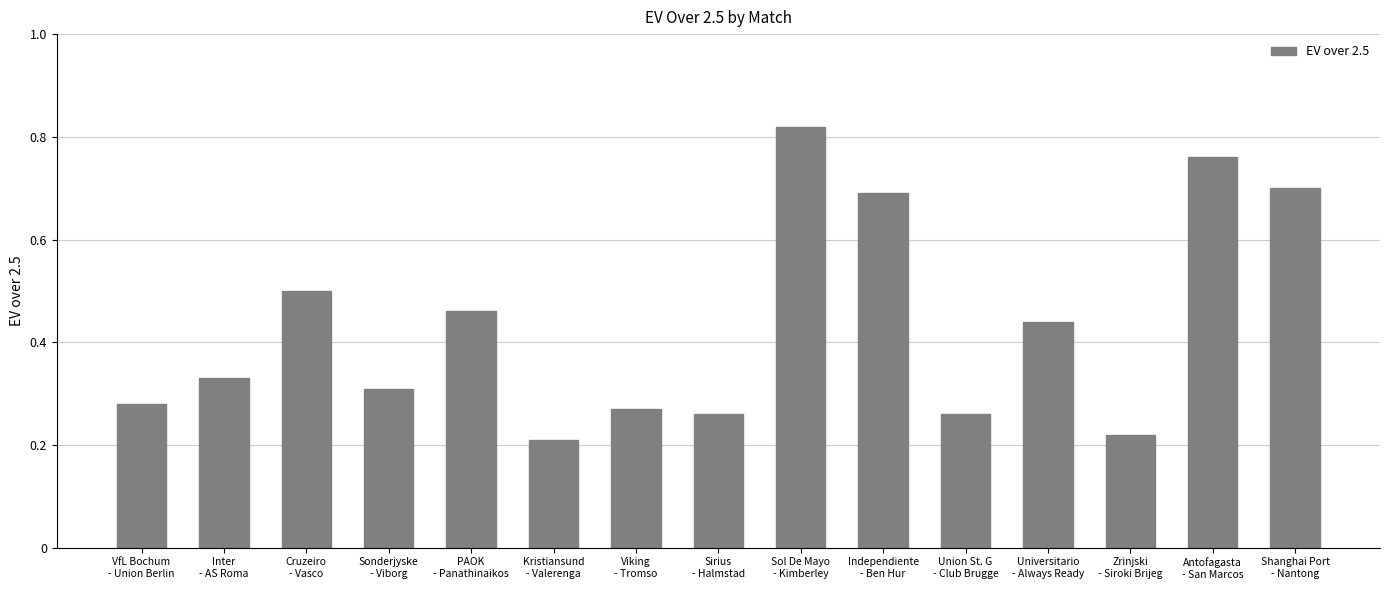

What is the sum of all values?

6.5